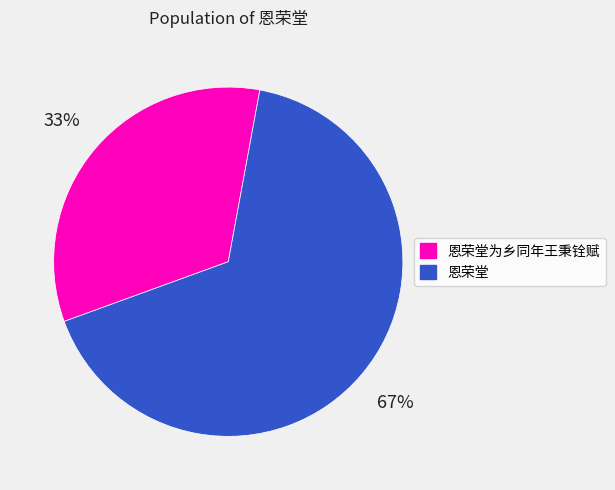

To the nearest percent, what is the average slice percentage?

50%